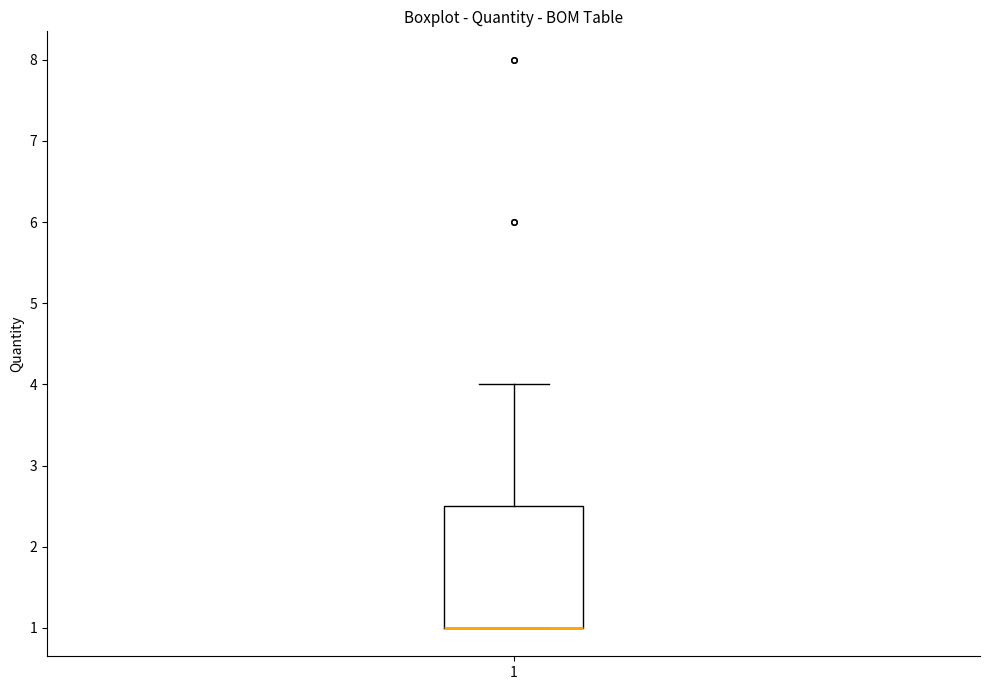

Read this box plot against the y-axis: the position of the median line, the range covered by the box, and the ends of both whiskers. The values are not printed on the chart, so give them approximately, as read against the axis.

median 1.0 (drawn on the box's lower edge), box 1.0 to 2.5, whiskers 1.0 to 4.0